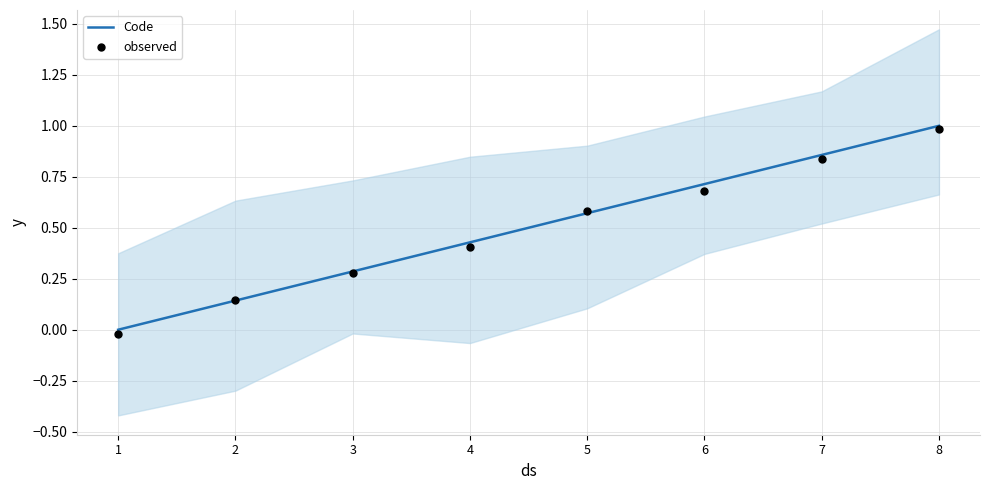

Which series reaches the minimum Y coordinate?

observed